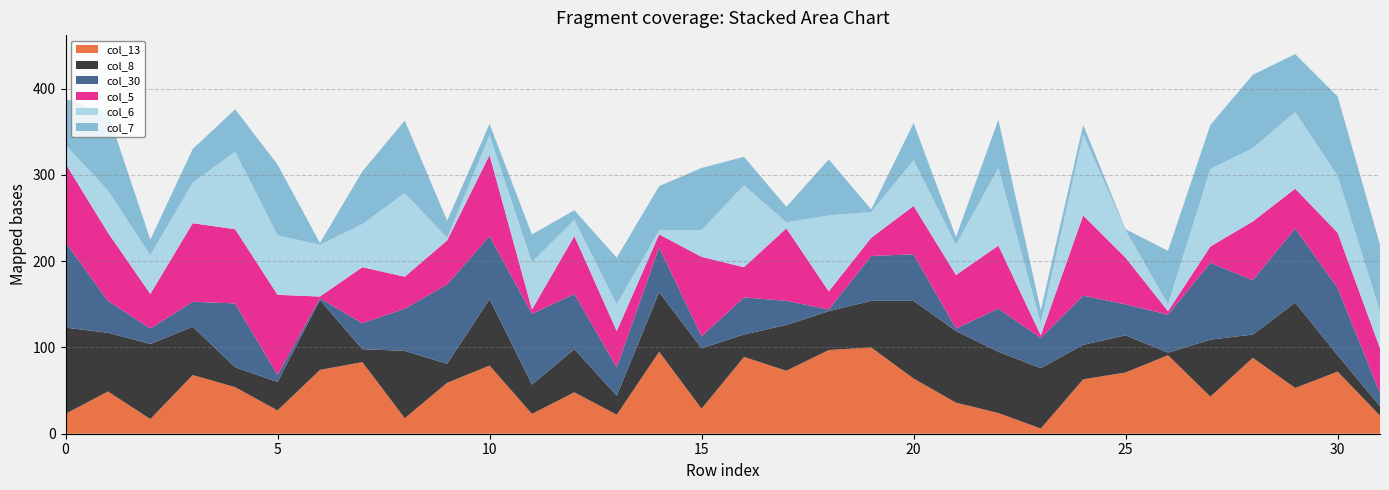

Reading left to right, extract all data points from this chart.

col_13: 23	49	17	68	54	27	74	83	18	59	79	23	48	22	95	29	89	73	97	100	64	36	24	6	63	71	91	43	88	53	72	21
col_8: 100	68	87	56	23	33	81	15	78	22	77	34	50	22	69	70	26	53	45	54	90	83	71	70	40	43	3	66	27	99	19	11
col_30: 99	37	18	29	74	8	2	30	49	92	73	82	64	33	52	14	43	28	2	52	54	3	50	35	57	36	44	89	63	86	78	15
col_5: 91	79	40	91	86	93	2	65	37	51	94	5	67	42	15	92	35	84	21	21	56	62	73	3	93	54	4	19	68	46	64	52
col_6: 22	49	45	47	90	69	60	50	97	3	23	55	19	31	5	31	95	7	88	30	53	35	90	14	94	32	8	90	85	89	66	43
col_7: 53	90	18	39	49	82	2	61	84	20	13	32	11	54	51	72	33	18	65	3	43	9	56	15	11	1	62	51	85	67	92	77